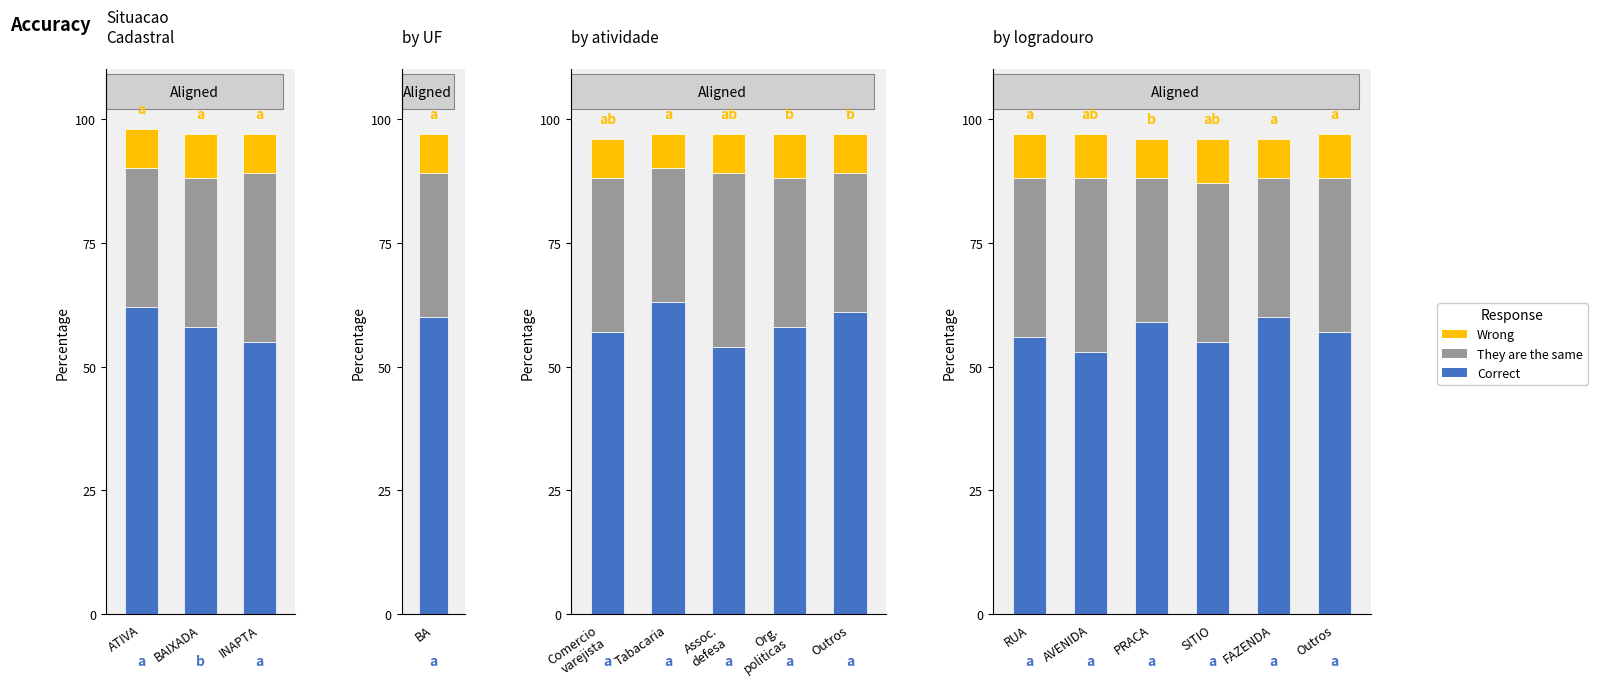

What is the highest value of the They are the same series?

35